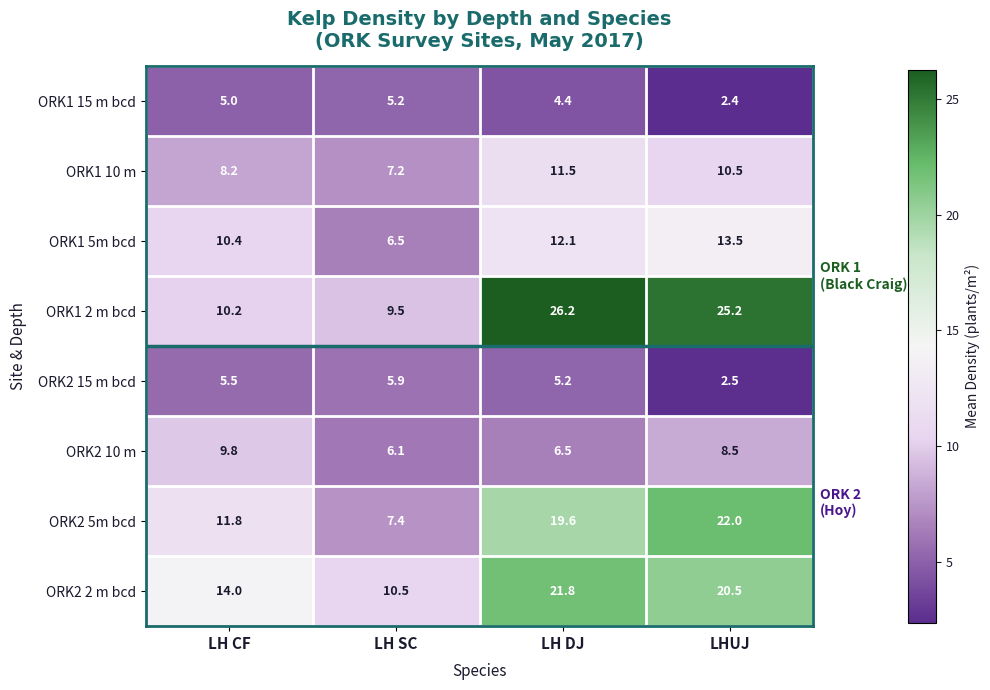

The value of ORK2 2 m bcd at LH DJ is 21.8. True or false?

True